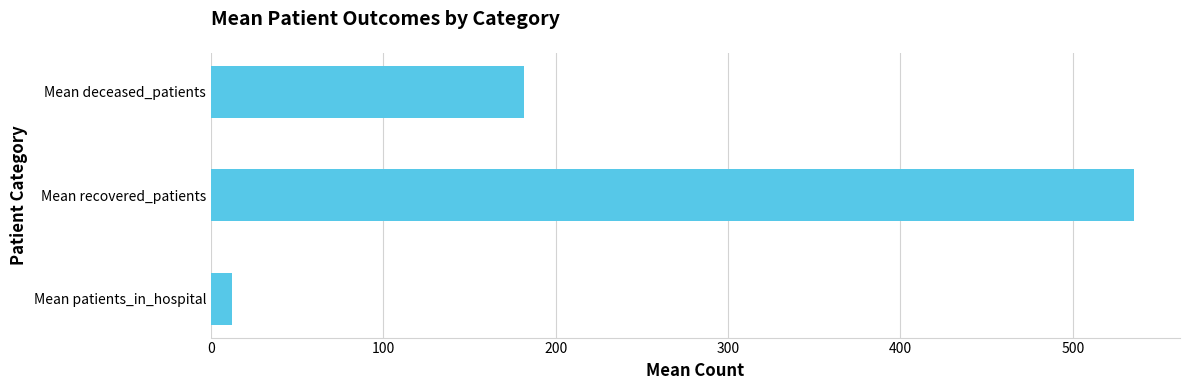

What is the sum of all values?

729.2